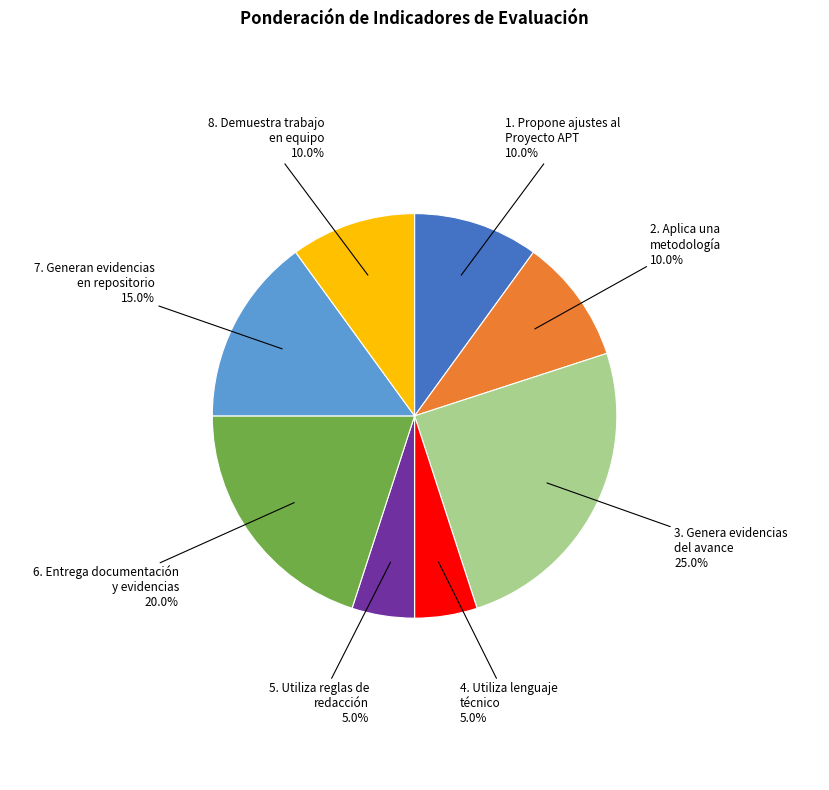

What percentage is NOT represented by 3. Genera evidencias del avance?

75.0%